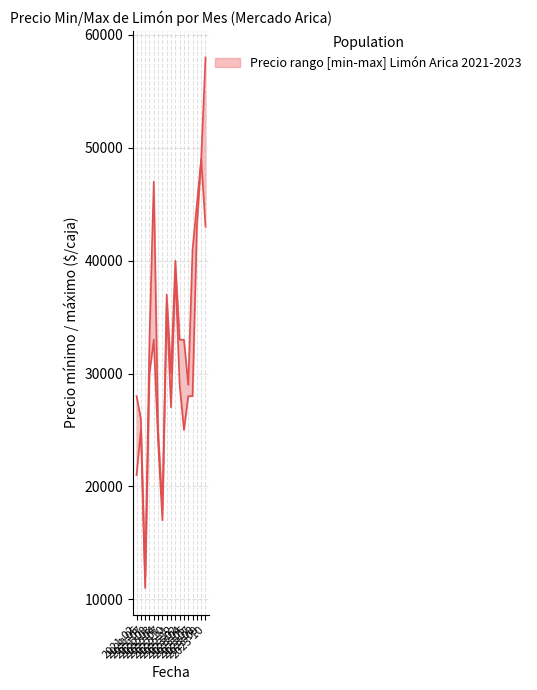

How many data points in Precio máximo are above 33000?

7